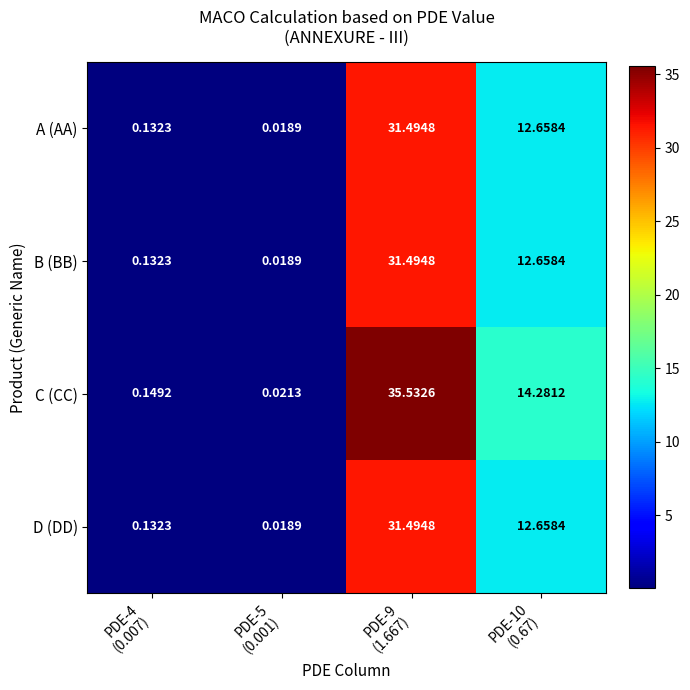

Which series has the widest spread of values?

C (CC)